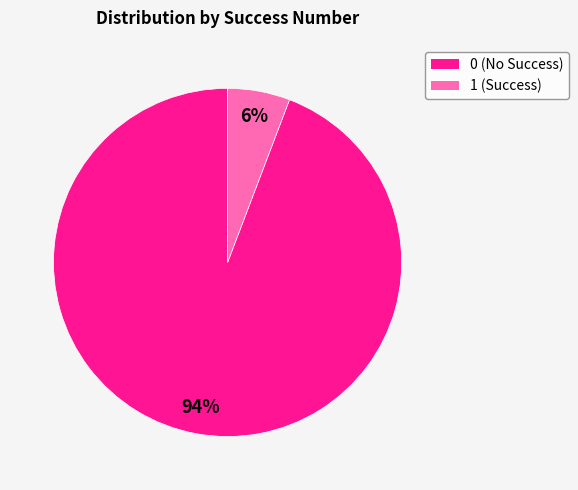

To the nearest percent, what is the difference between the 0 and 1 slice percentages?

88%